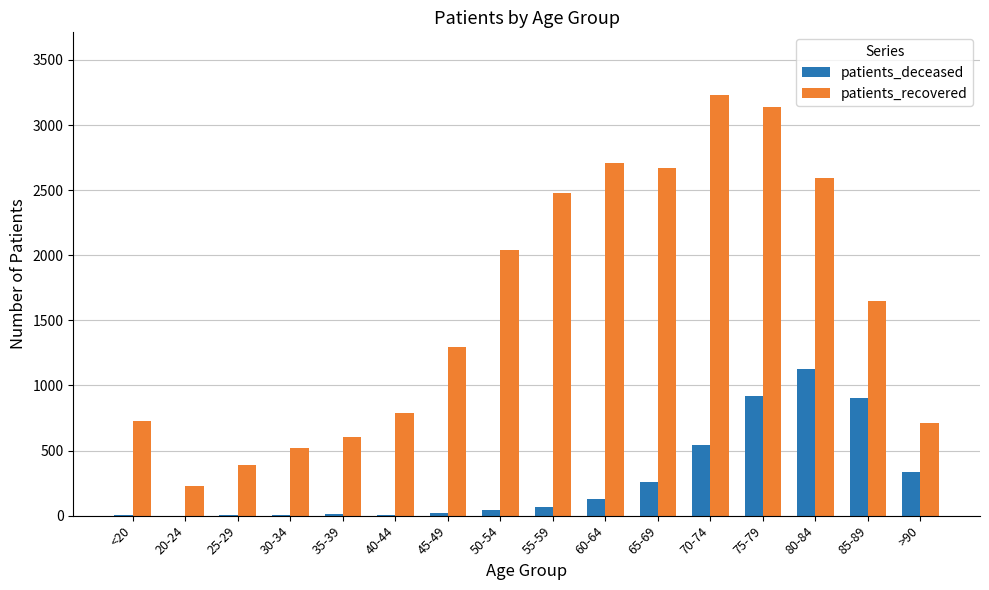

How many groups of bars are there?

16